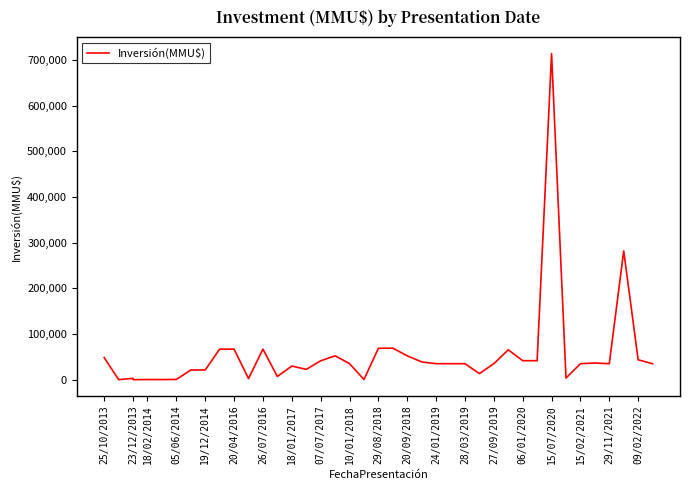

How many lines are shown in the chart?

1